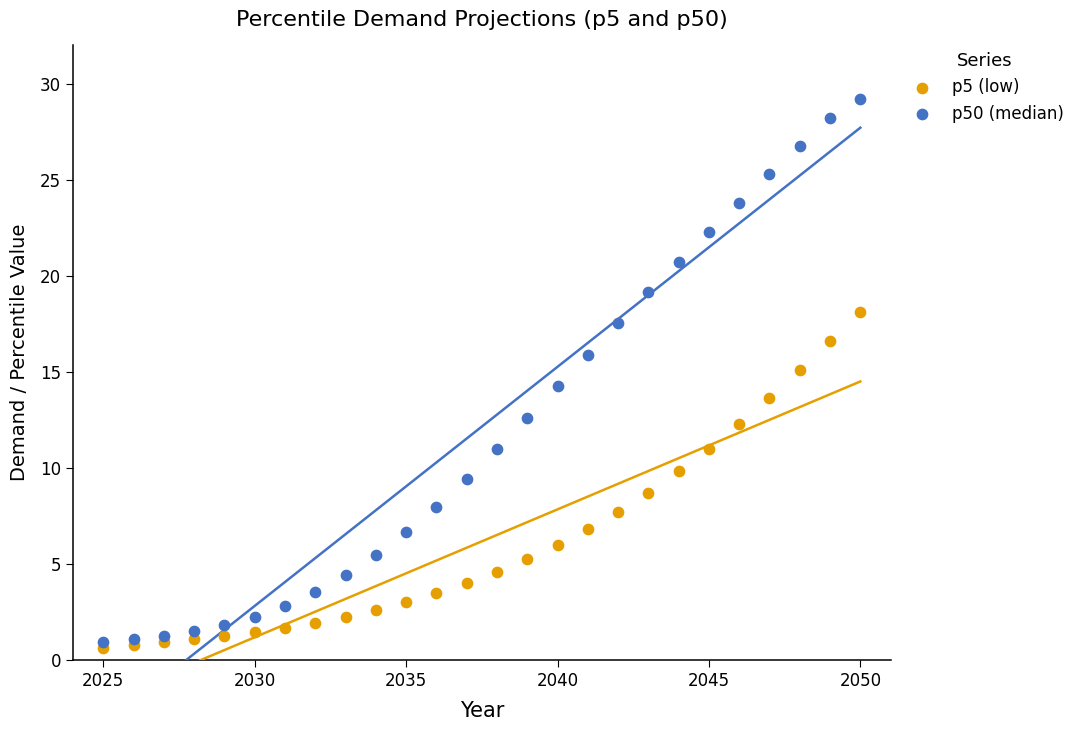

Which series has the largest Y range (max minus min)?

p50 (median)